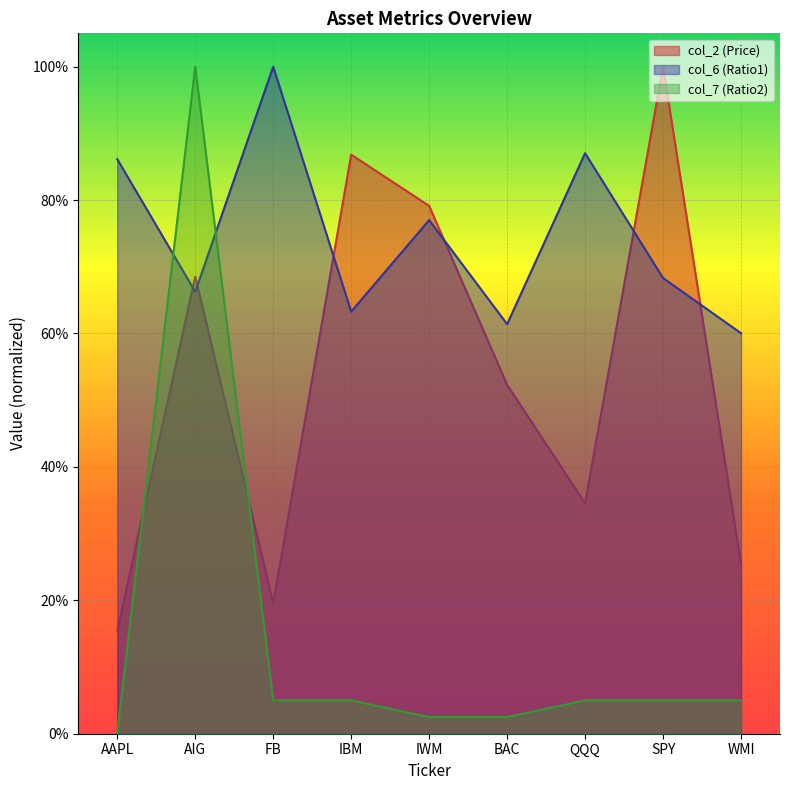

Rank the categories by col_6 (Ratio1) value from highest to lowest.

FB, QQQ, AAPL, IWM, SPY, AIG, IBM, BAC, WMI